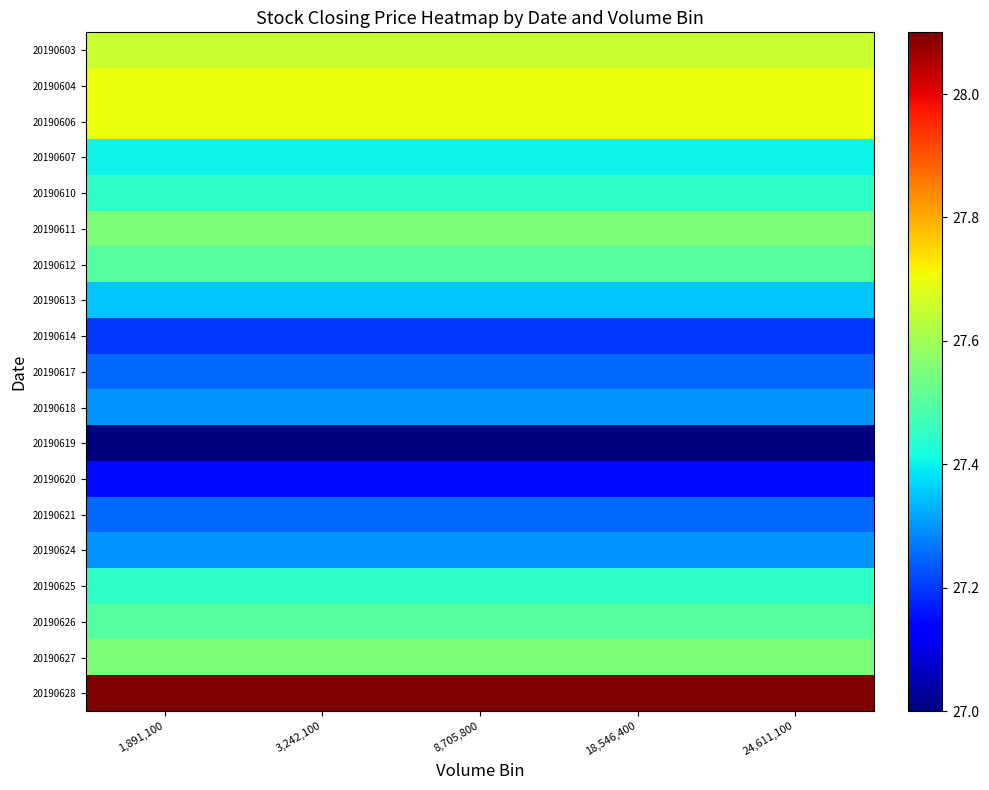

Rank the series by their maximum value, from highest to lowest.

20190628, 20190604, 20190606, 20190603, 20190611, 20190627, 20190612, 20190626, 20190610, 20190625, 20190607, 20190613, 20190618, 20190624, 20190617, 20190621, 20190614, 20190620, 20190619